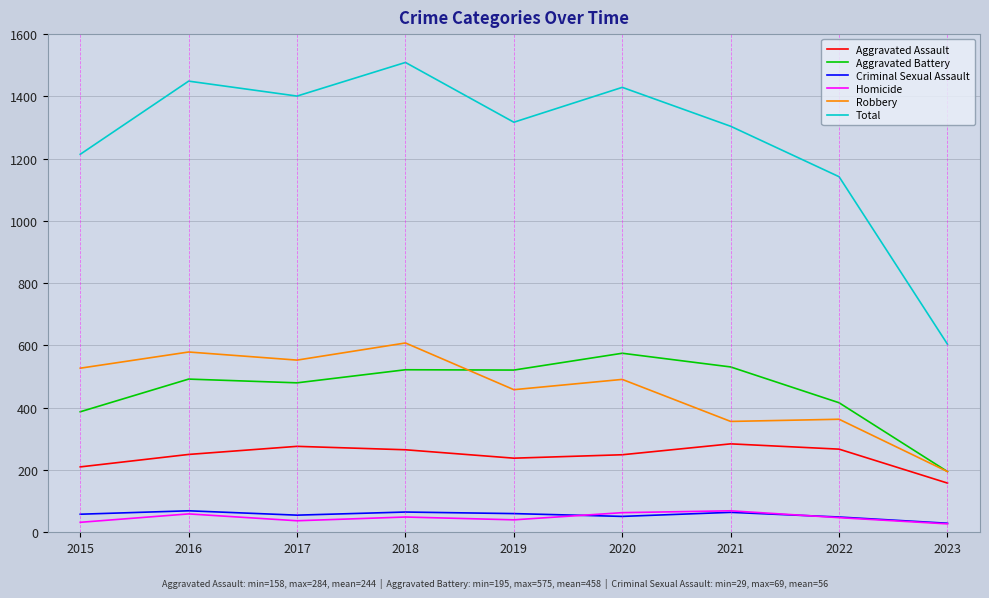

The value of Homicide at 2022 is 47. True or false?

True